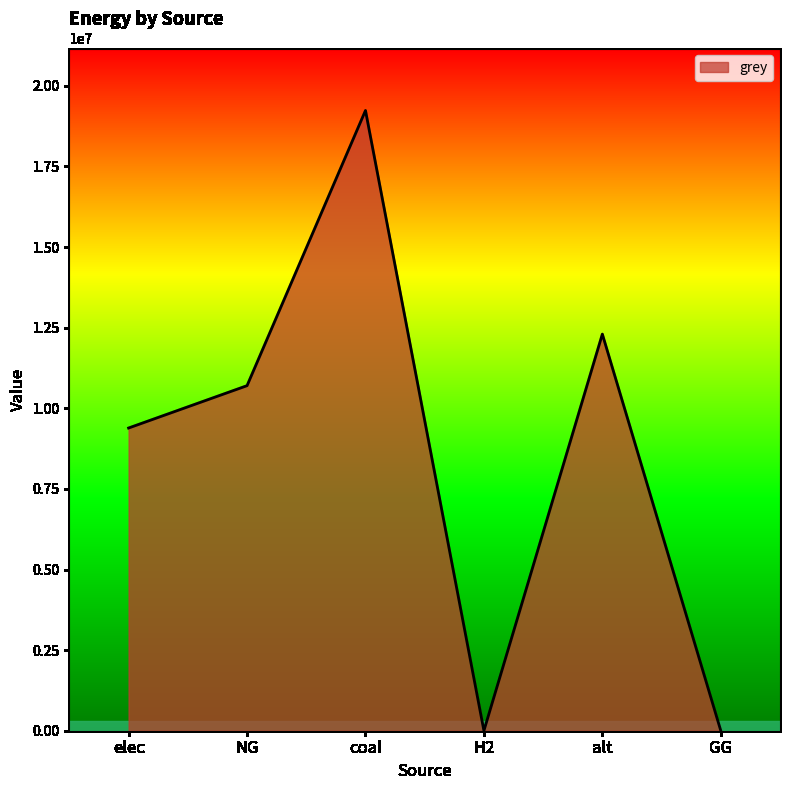

What is the difference between the values at GG and coal?

19235638.6